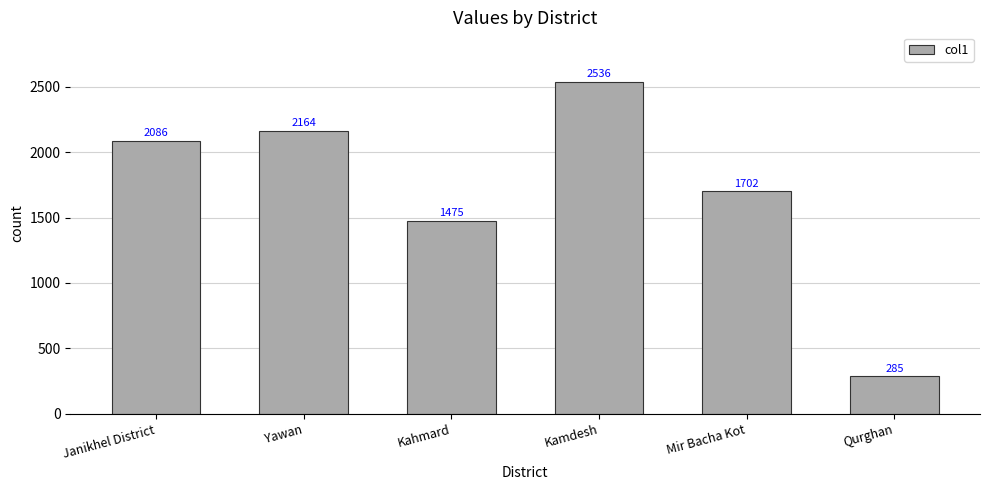

Rank the categories by value from highest to lowest.

Kamdesh, Yawan, Janikhel District, Mir Bacha Kot, Kahmard, Qurghan